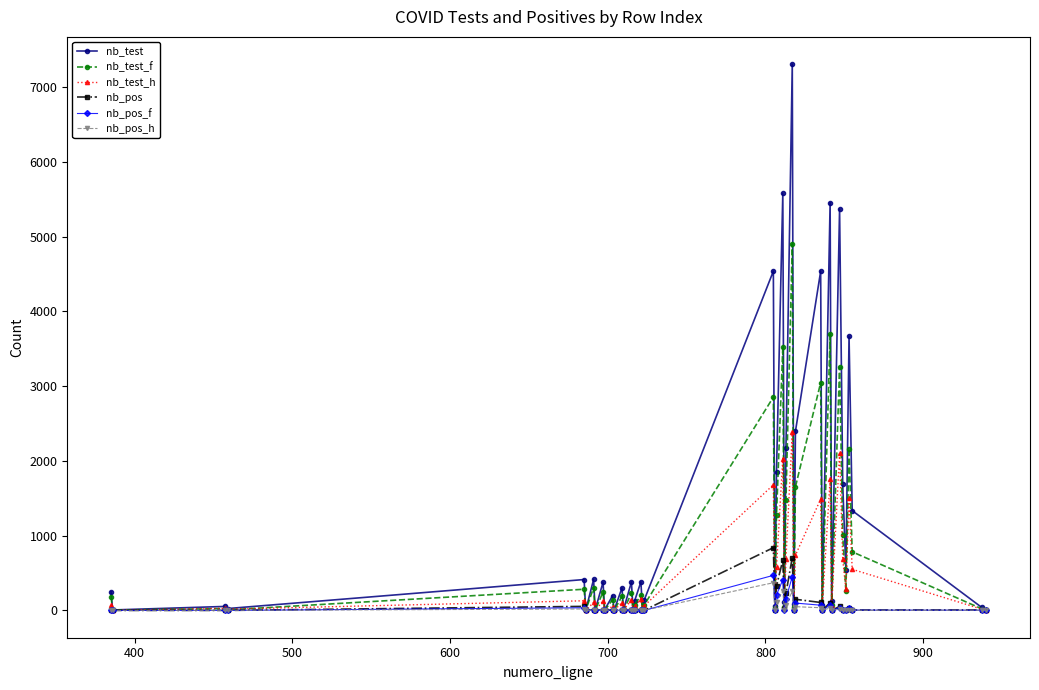

Which series has the widest spread of values?

nb_test